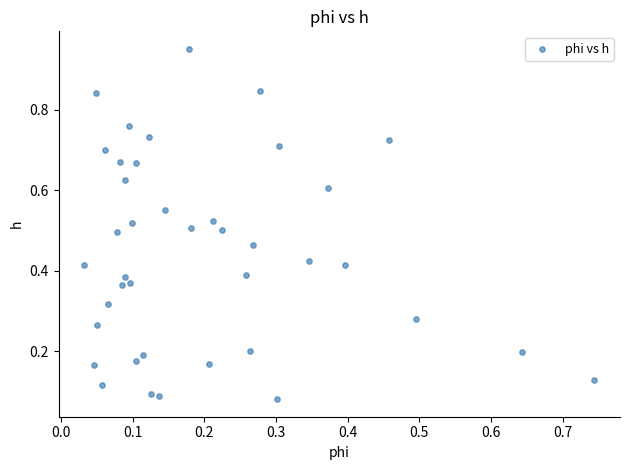

What is the range of Y values (max minus min)?

0.9